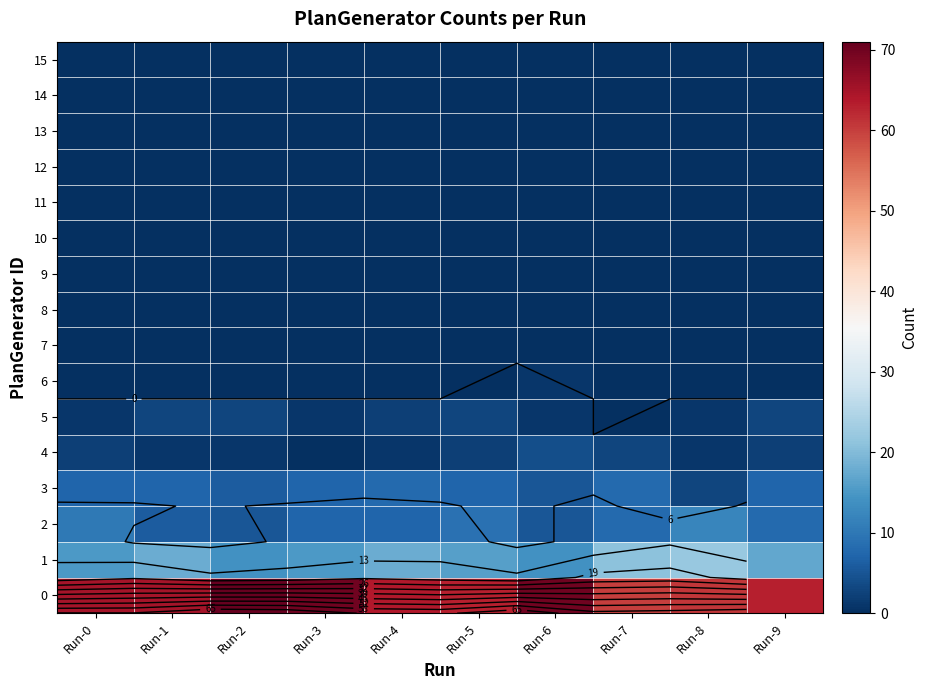

At Run-9, list the series in order from smallest to largest.

6, 7, 8, 9, 10, 11, 12, 13, 14, 15, 4, 5, 3, 2, 1, 0